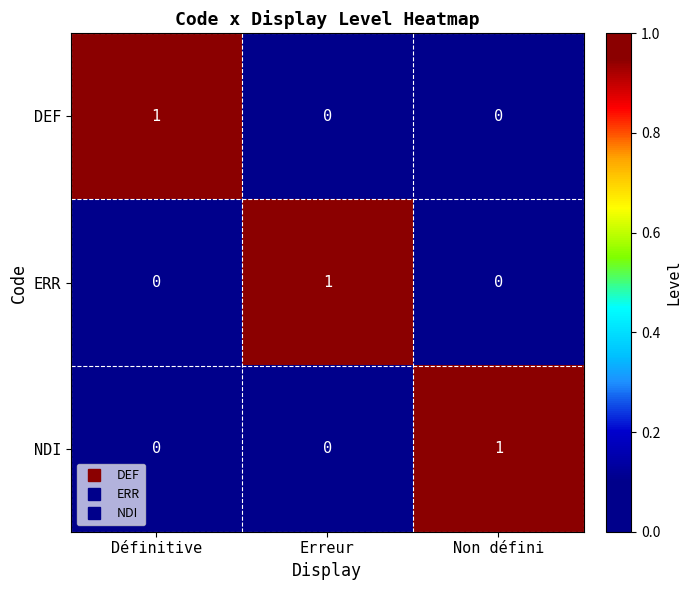

Is it true that ERR equals 1 at Erreur?

True